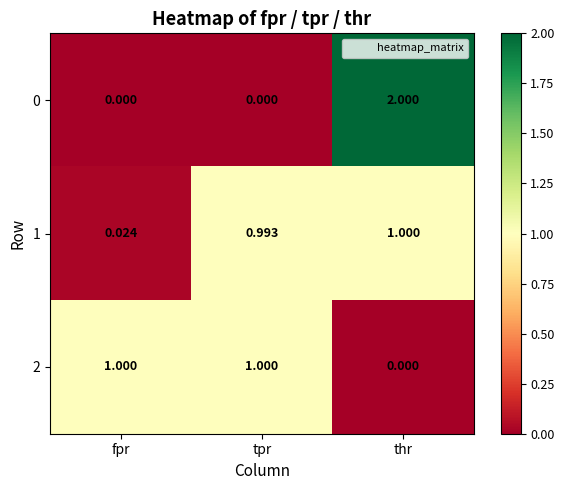

At which category is the sum across all series the highest?

thr